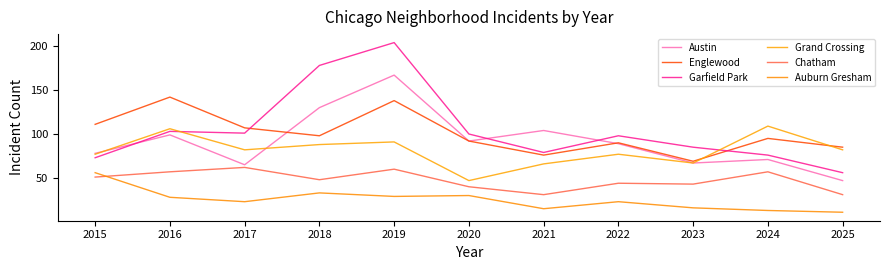

What is the total value across all series at 2023?

347